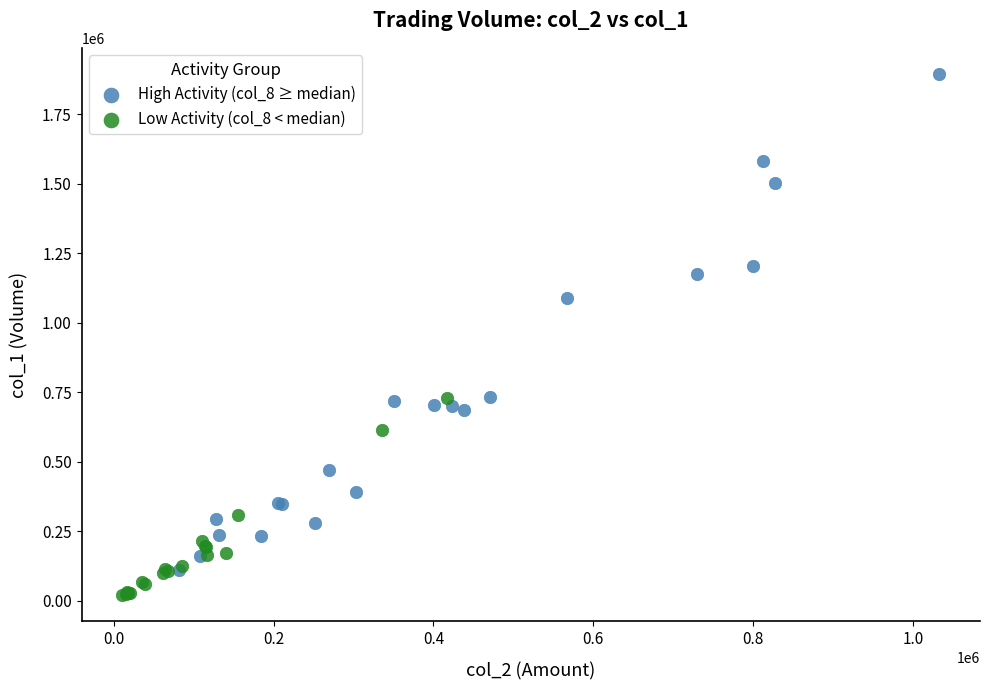

Which series reaches the maximum Y coordinate?

High Activity (col_8 ≥ median)